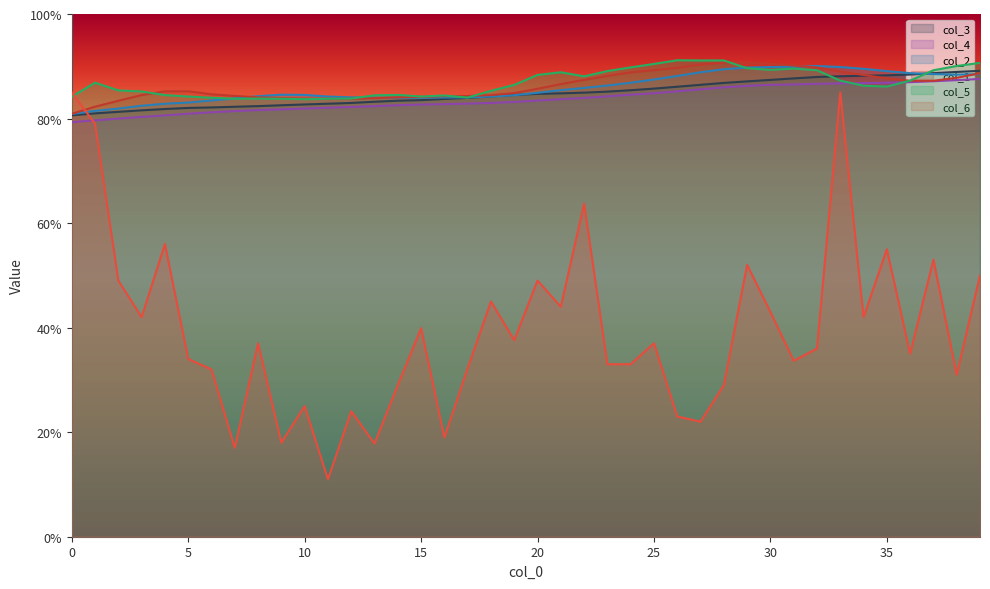

What is the sum of all col_2 values?

34.4